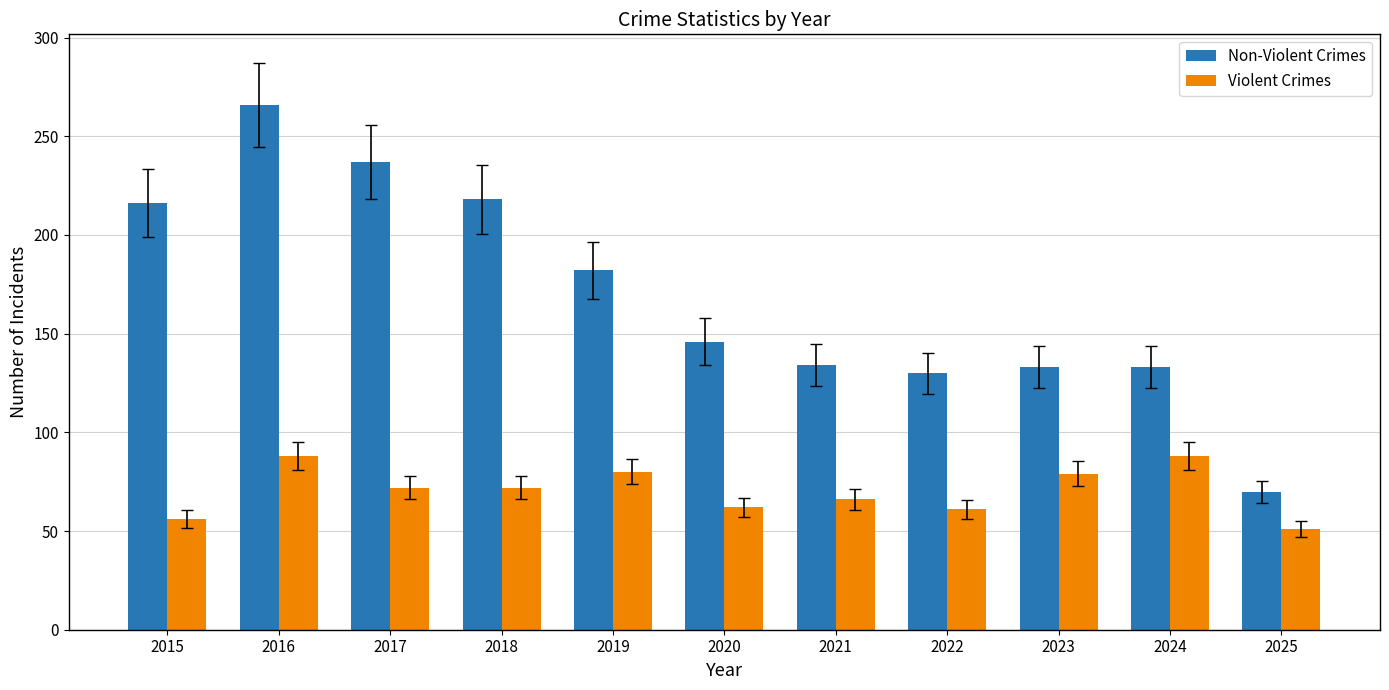

What is the maximum value shown in the chart?

266